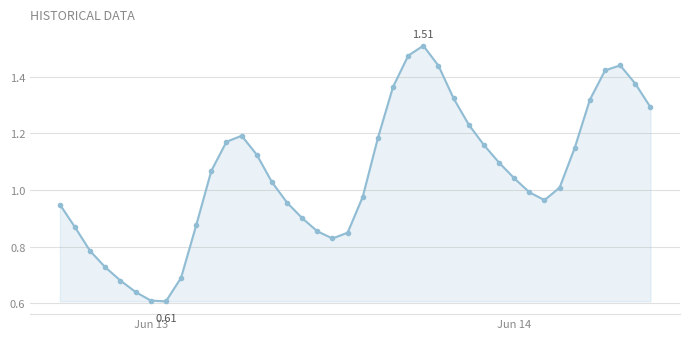

How many interior local peaks (higher than both neighbors) does the data have?

3